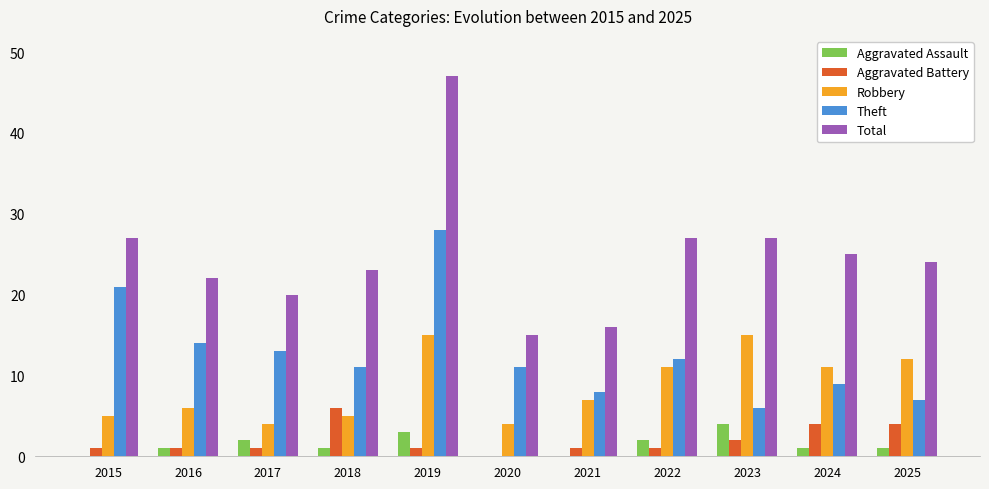

True or false: Aggravated Battery has a value of 1 at 2019.

True